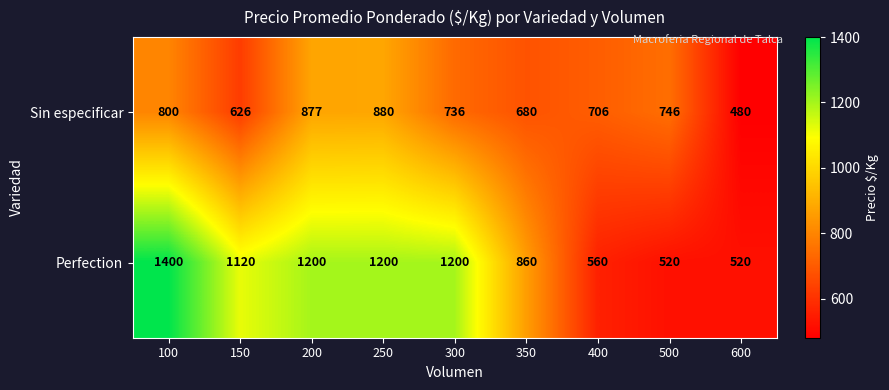

What is the sum of all Perfection values?

8580